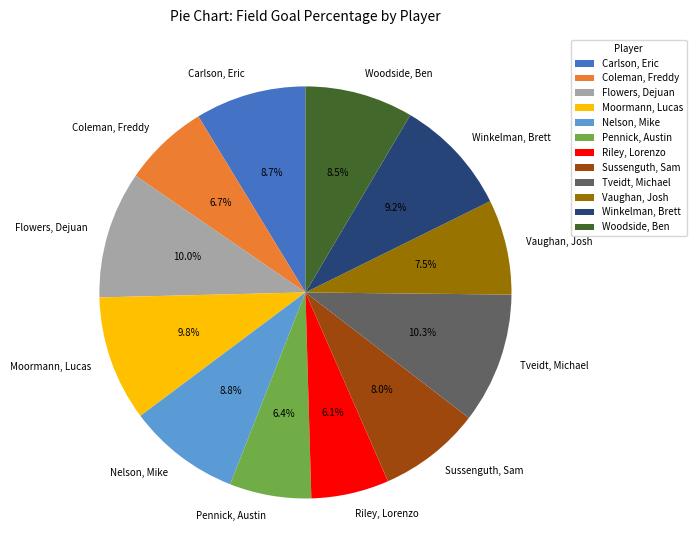

Is the sum of Tveidt, Michael and Woodside, Ben greater than half?

No